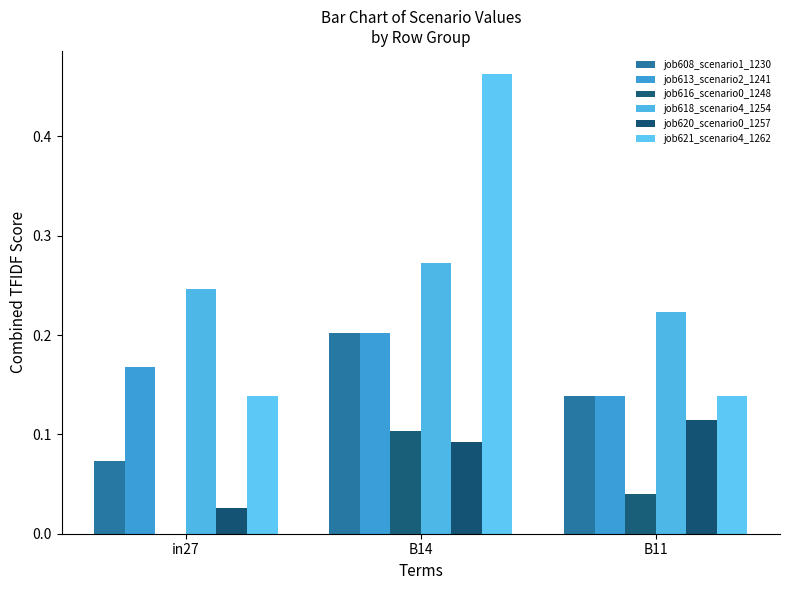

Rank the series by their maximum value, from lowest to highest.

job616_scenario0_1248, job620_scenario0_1257, job608_scenario1_1230, job613_scenario2_1241, job618_scenario4_1254, job621_scenario4_1262